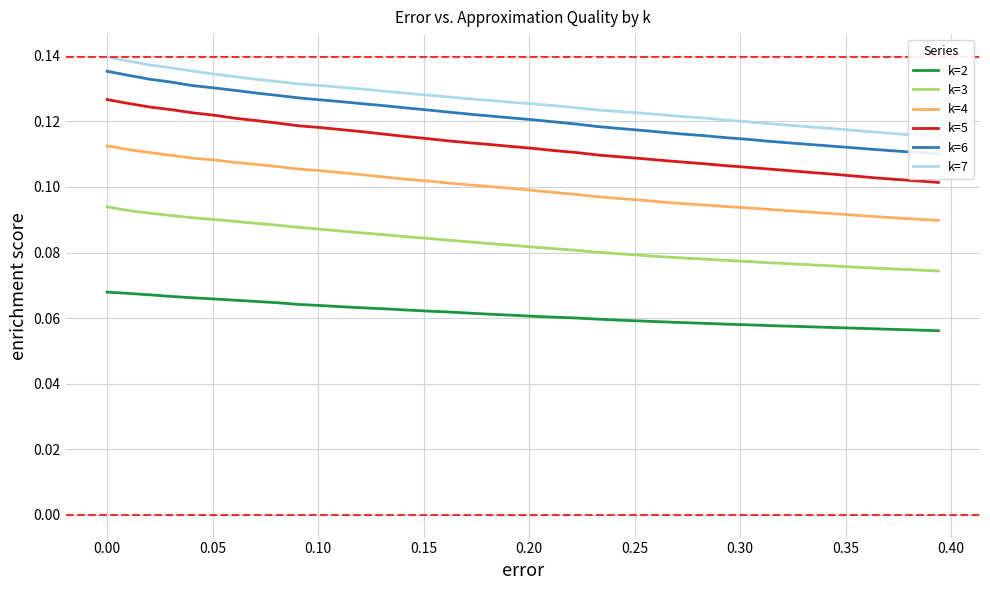

What is the average value of the k=5 series?

0.1